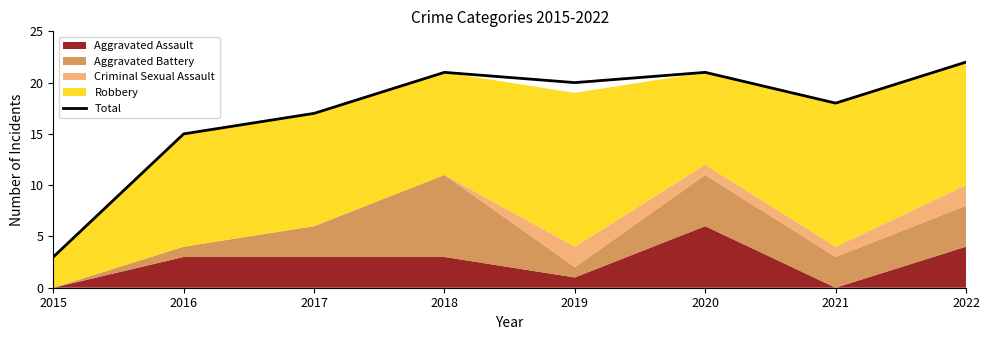

At which category does the chart reach its minimum across all series?

2015